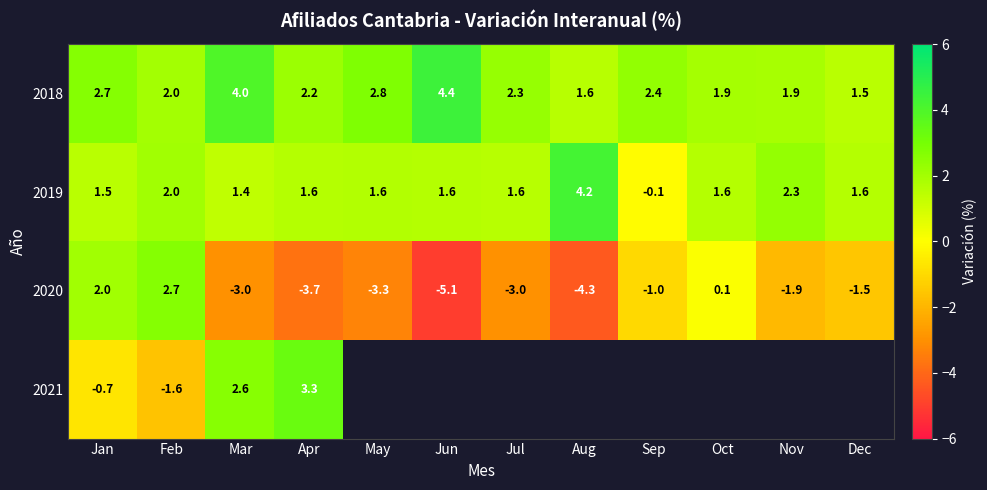

What is the difference between the highest and lowest values at Jul?

5.3